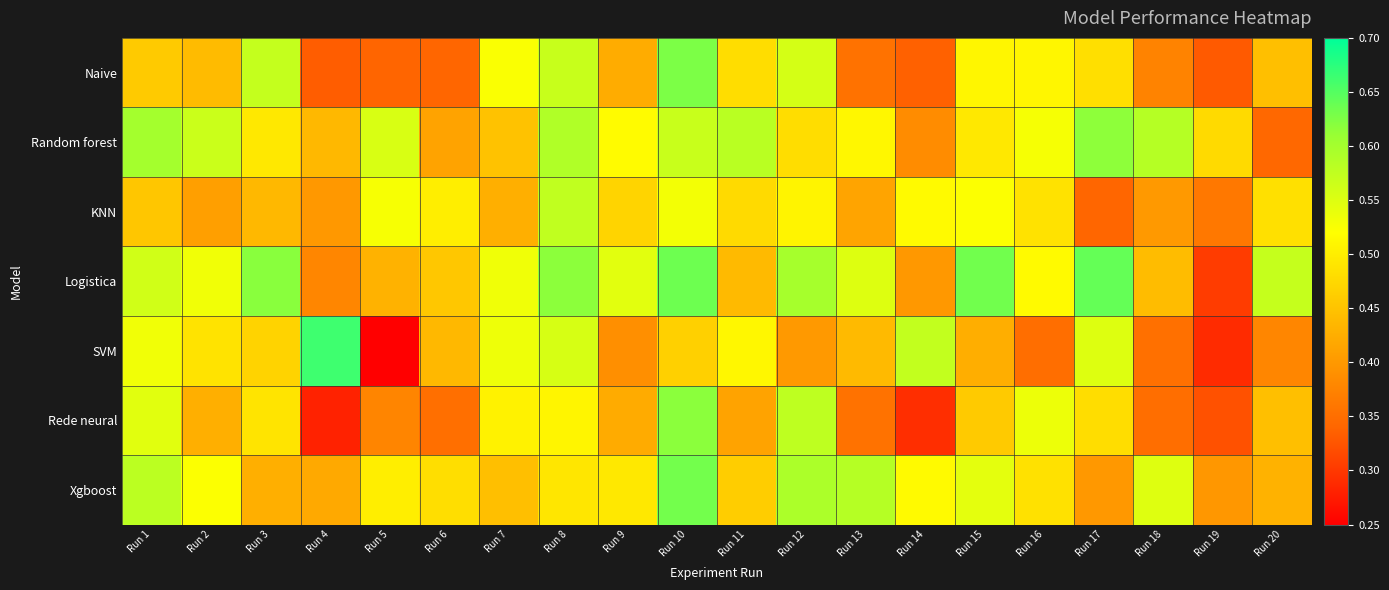

At Run 15, list the series in order from largest to smallest.

Logistica, Xgboost, KNN, Naive, Random forest, Rede neural, SVM